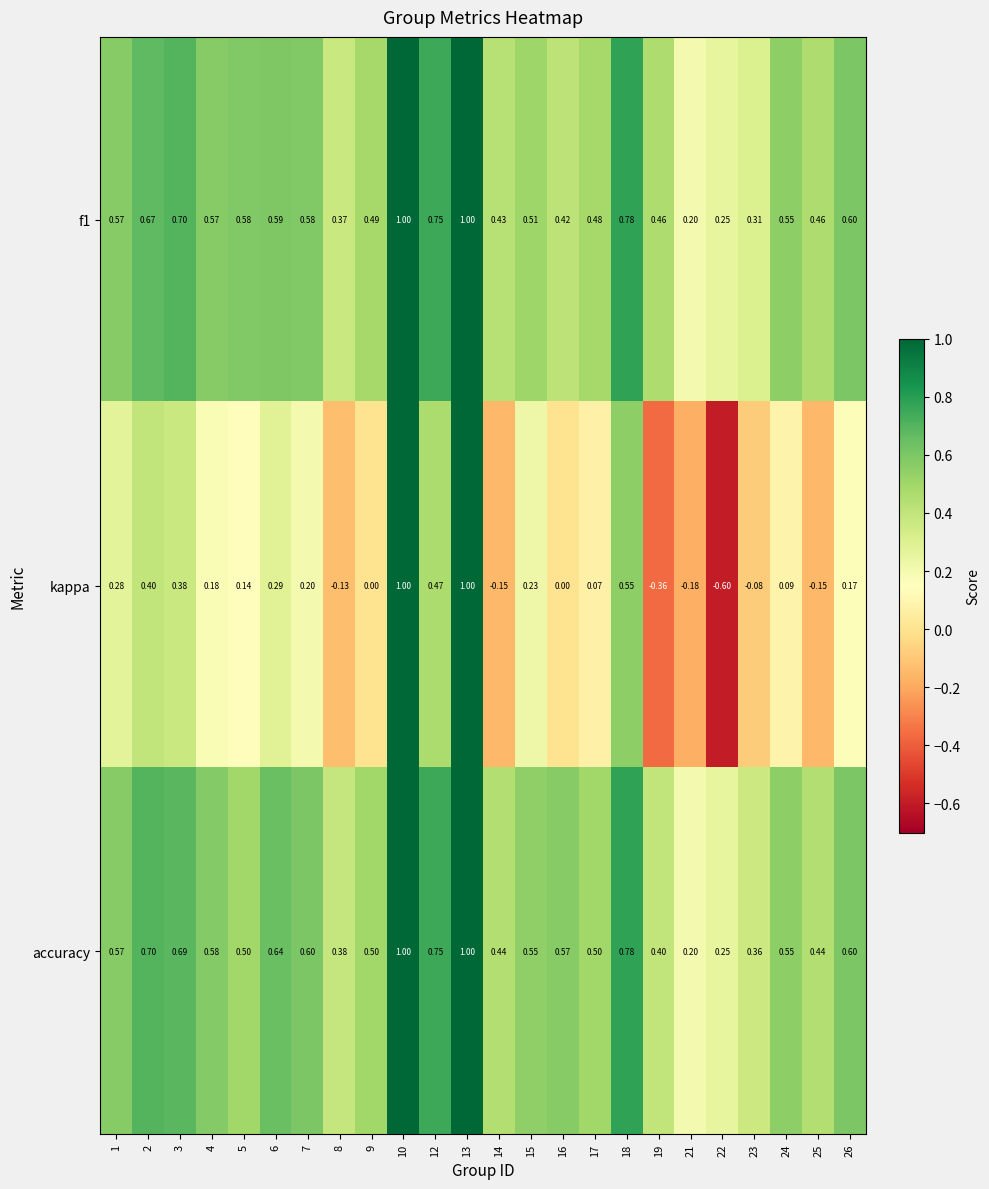

Which series changed the most between 1 and 13?

kappa